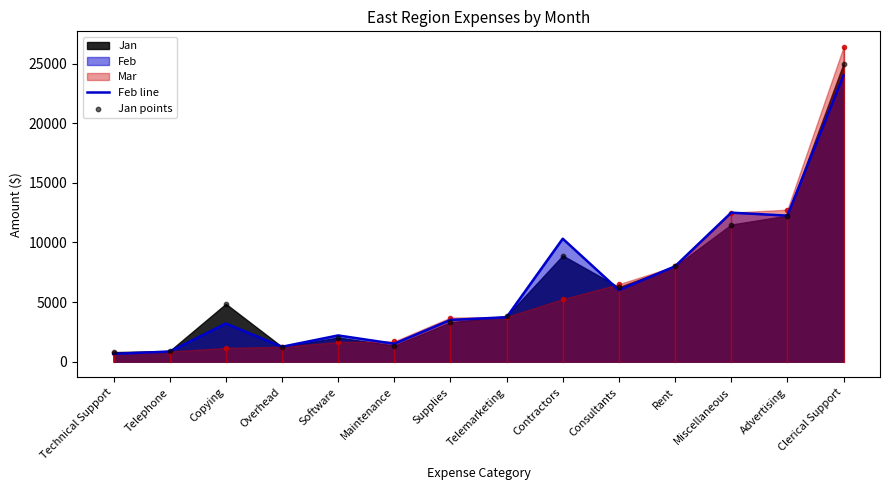

Which series has the largest total across all categories?

Jan points